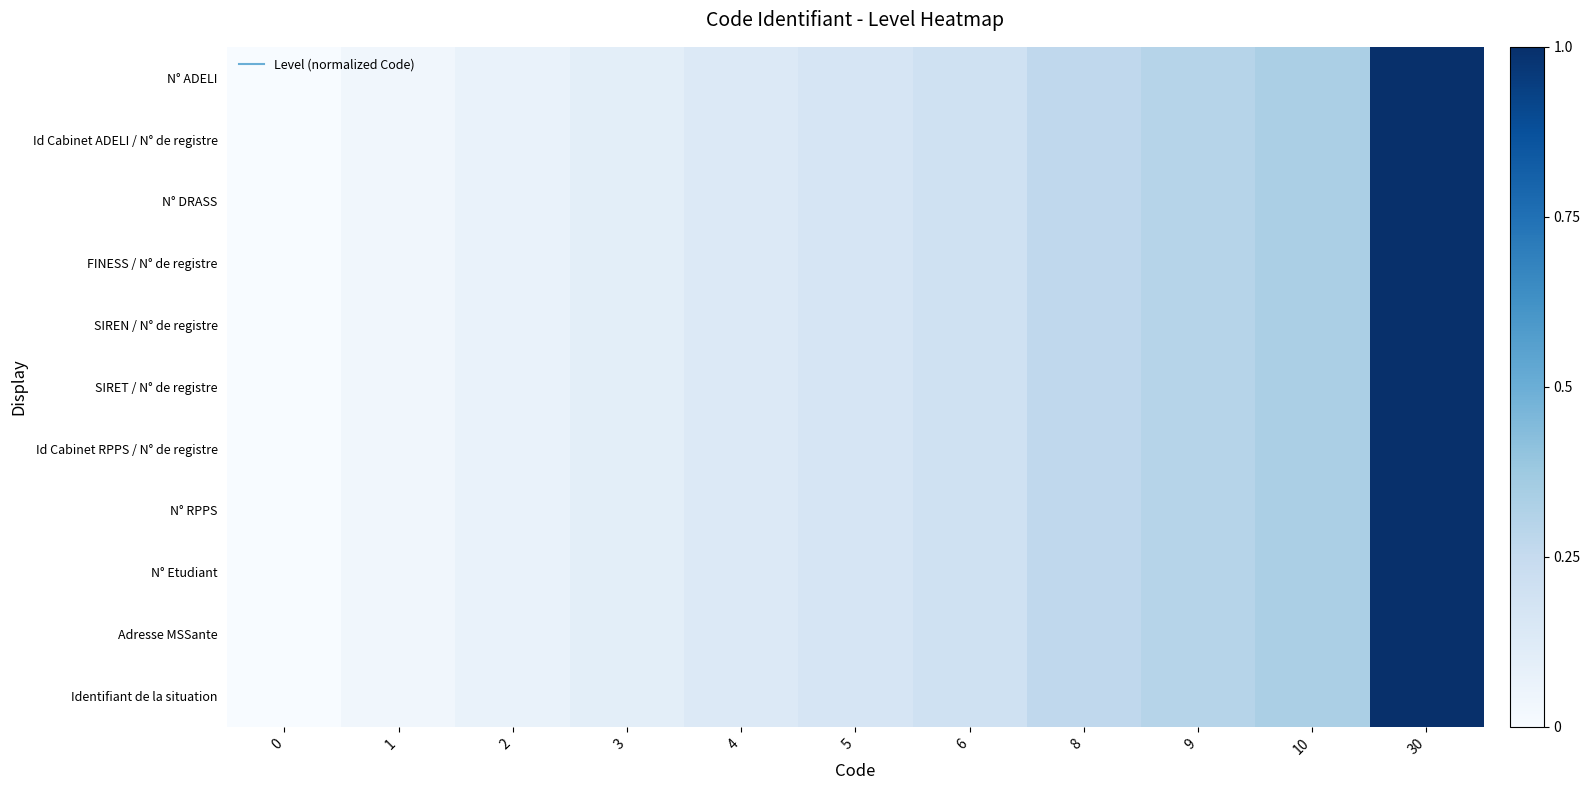

Reading right to left, list all the values displayed in this chart.

N° ADELI: 30=1.0	10=0.3	9=0.3	8=0.3	6=0.2	5=0.2	4=0.1	3=0.1	2=0.1	1=0.0	0=0.0
Id Cabinet ADELI / N° de registre: 30=1.0	10=0.3	9=0.3	8=0.3	6=0.2	5=0.2	4=0.1	3=0.1	2=0.1	1=0.0	0=0.0
N° DRASS: 30=1.0	10=0.3	9=0.3	8=0.3	6=0.2	5=0.2	4=0.1	3=0.1	2=0.1	1=0.0	0=0.0
FINESS / N° de registre: 30=1.0	10=0.3	9=0.3	8=0.3	6=0.2	5=0.2	4=0.1	3=0.1	2=0.1	1=0.0	0=0.0
SIREN / N° de registre: 30=1.0	10=0.3	9=0.3	8=0.3	6=0.2	5=0.2	4=0.1	3=0.1	2=0.1	1=0.0	0=0.0
SIRET / N° de registre: 30=1.0	10=0.3	9=0.3	8=0.3	6=0.2	5=0.2	4=0.1	3=0.1	2=0.1	1=0.0	0=0.0
Id Cabinet RPPS / N° de registre: 30=1.0	10=0.3	9=0.3	8=0.3	6=0.2	5=0.2	4=0.1	3=0.1	2=0.1	1=0.0	0=0.0
N° RPPS: 30=1.0	10=0.3	9=0.3	8=0.3	6=0.2	5=0.2	4=0.1	3=0.1	2=0.1	1=0.0	0=0.0
N° Etudiant: 30=1.0	10=0.3	9=0.3	8=0.3	6=0.2	5=0.2	4=0.1	3=0.1	2=0.1	1=0.0	0=0.0
Adresse MSSante: 30=1.0	10=0.3	9=0.3	8=0.3	6=0.2	5=0.2	4=0.1	3=0.1	2=0.1	1=0.0	0=0.0
Identifiant de la situation: 30=1.0	10=0.3	9=0.3	8=0.3	6=0.2	5=0.2	4=0.1	3=0.1	2=0.1	1=0.0	0=0.0